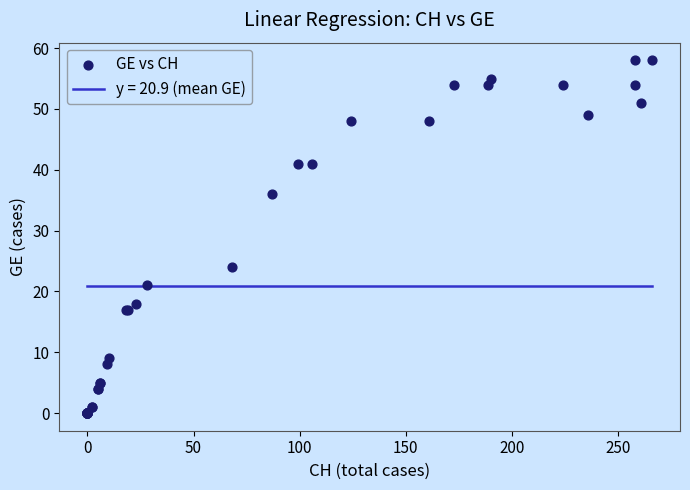

What Y value in the scatter plot is closest to 29?

24